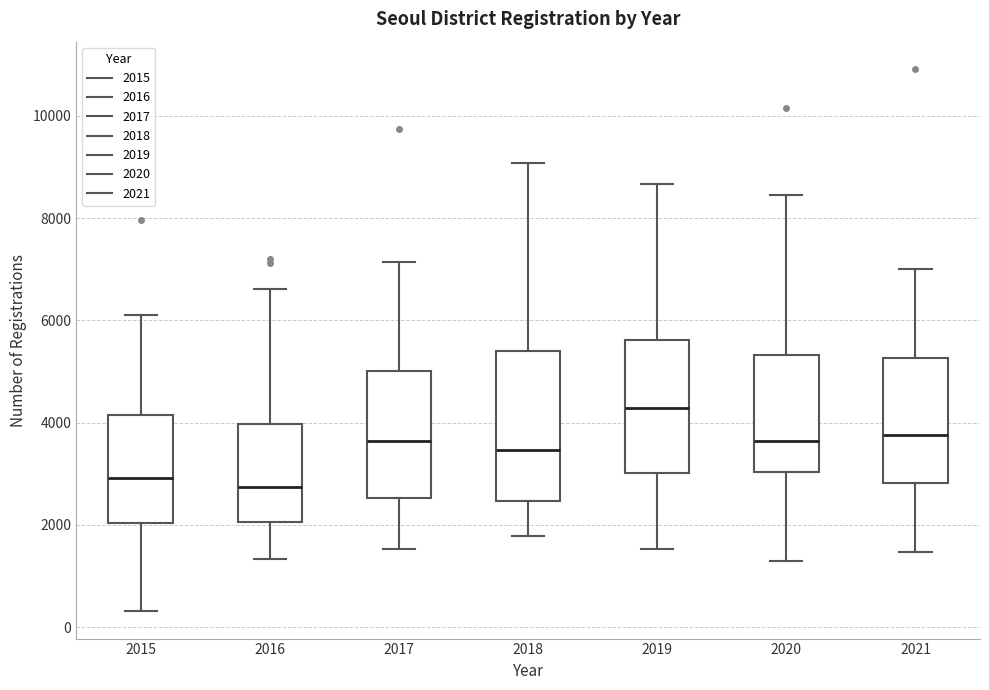

Where does the median line of the box at x = 2017 sit on the y-axis? The values are not printed on the chart, so give them approximately, as read against the axis.

3600